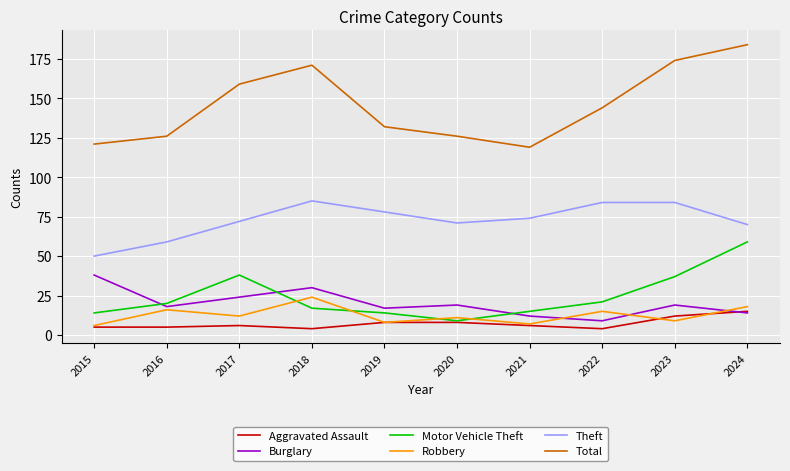

What is the highest value of the Motor Vehicle Theft series?

59